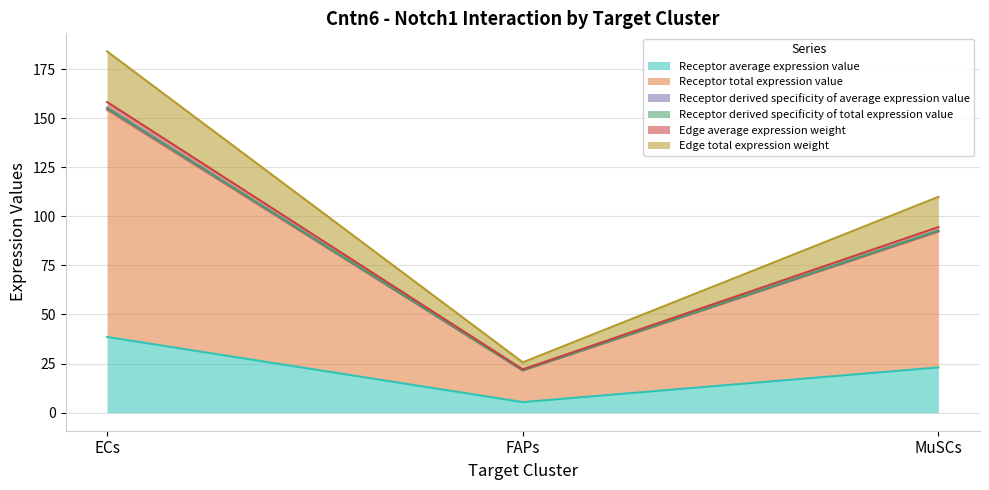

What is the total value across all series at ECs?

845.1